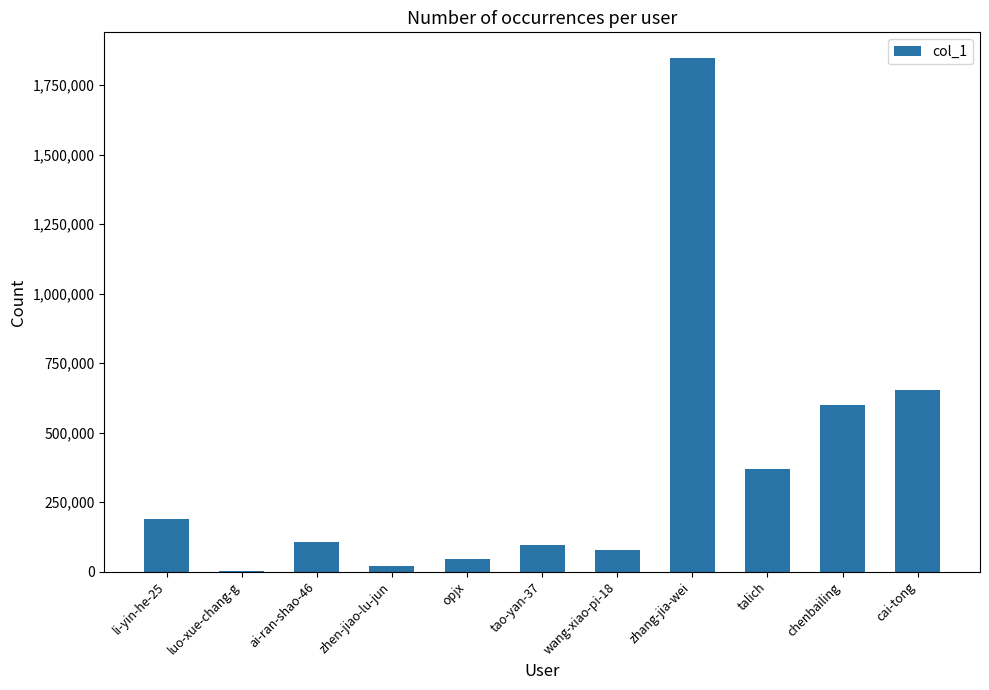

True or false: the data shows 301747 at chenbailing.

False